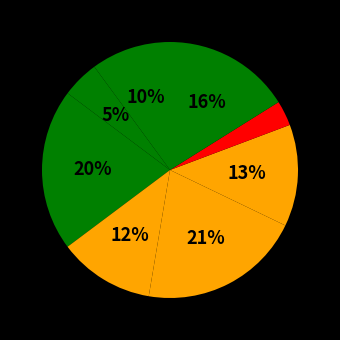

How many segments does this pie chart have?

8